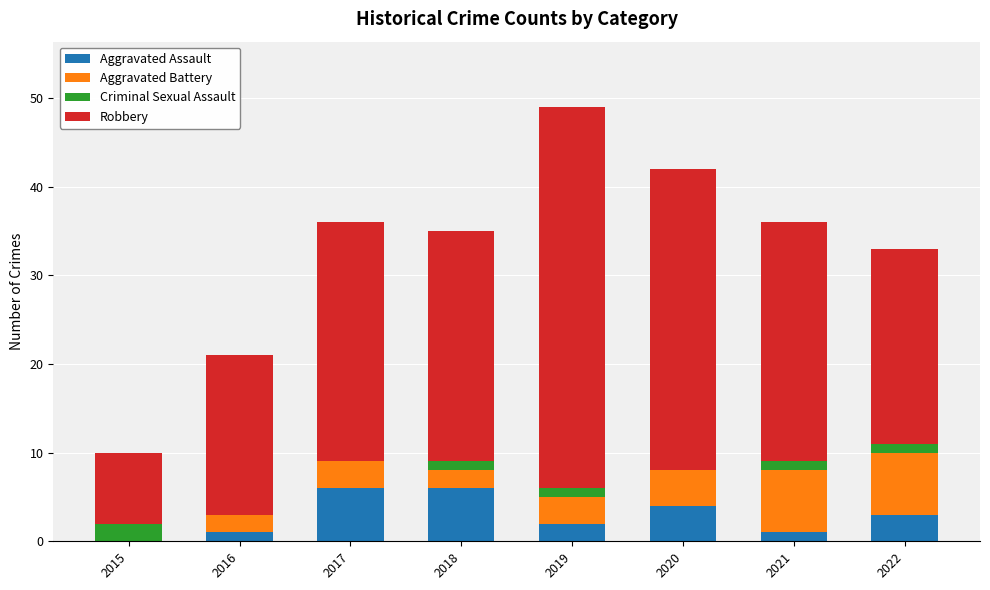

At which category is the sum across all series the highest?

2019